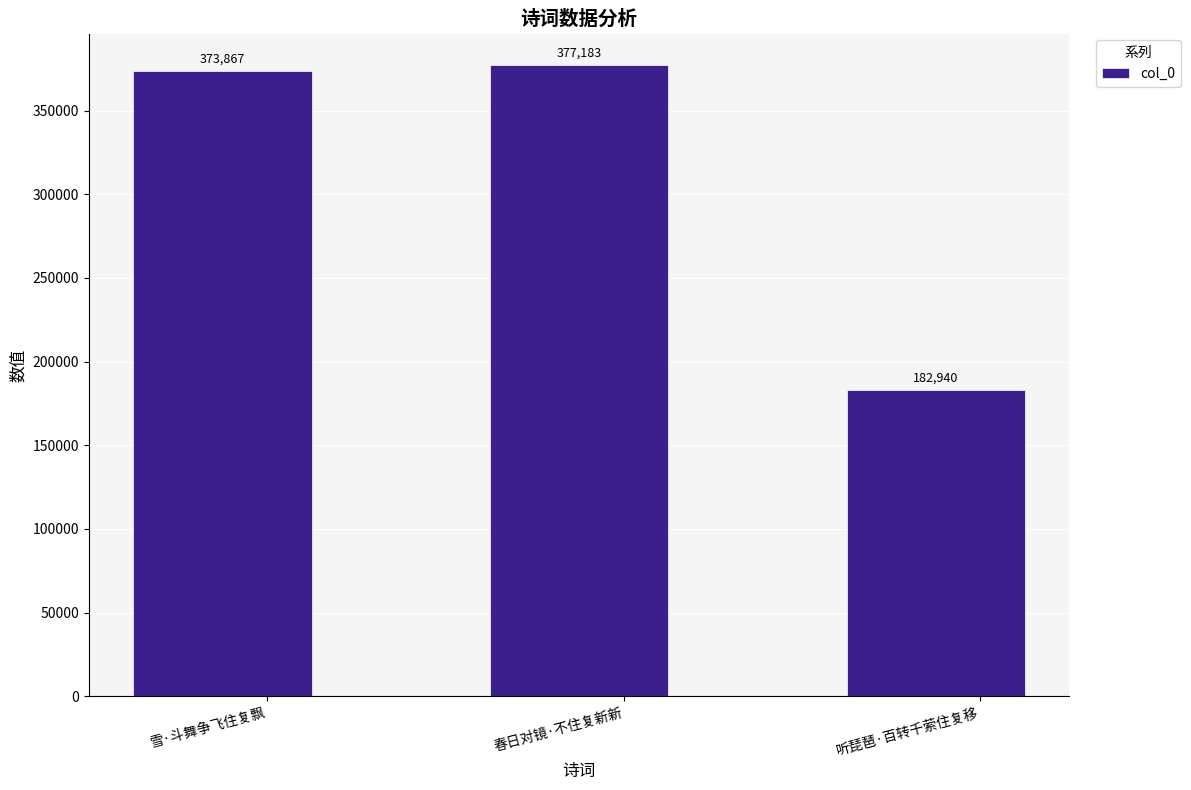

Where is the data nearest to the value 280061?

雪·斗舞争飞住复飘